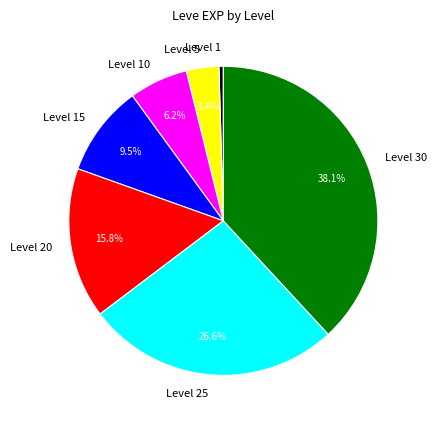

Between Level 10 and Level 5, which is larger?

Level 10